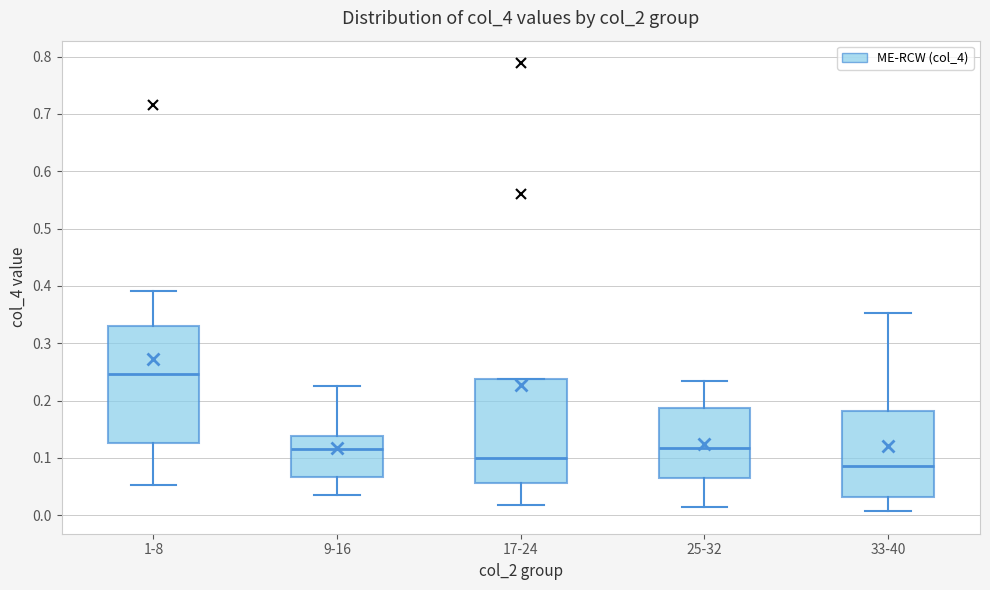

Which box is the tallest, from its lower edge to its upper edge?

1-8